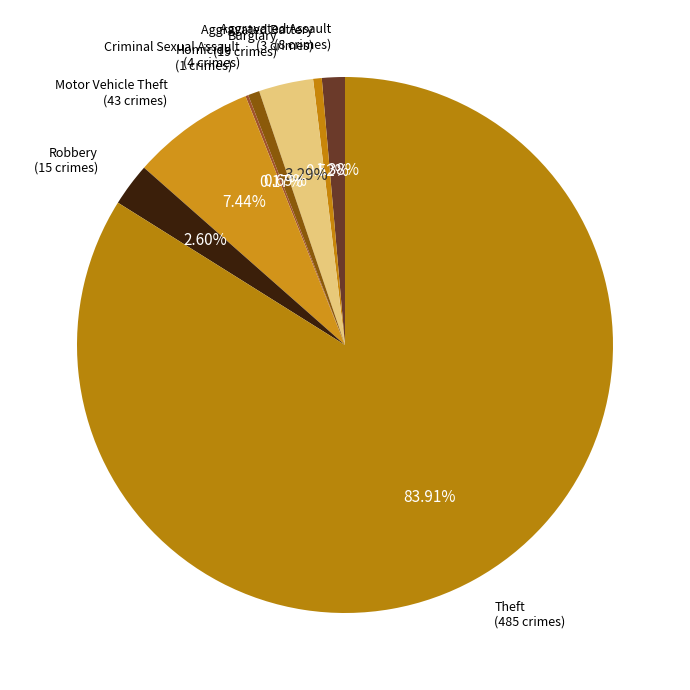

To the nearest percent, what is the difference between the largest and smallest slice percentages?

84%